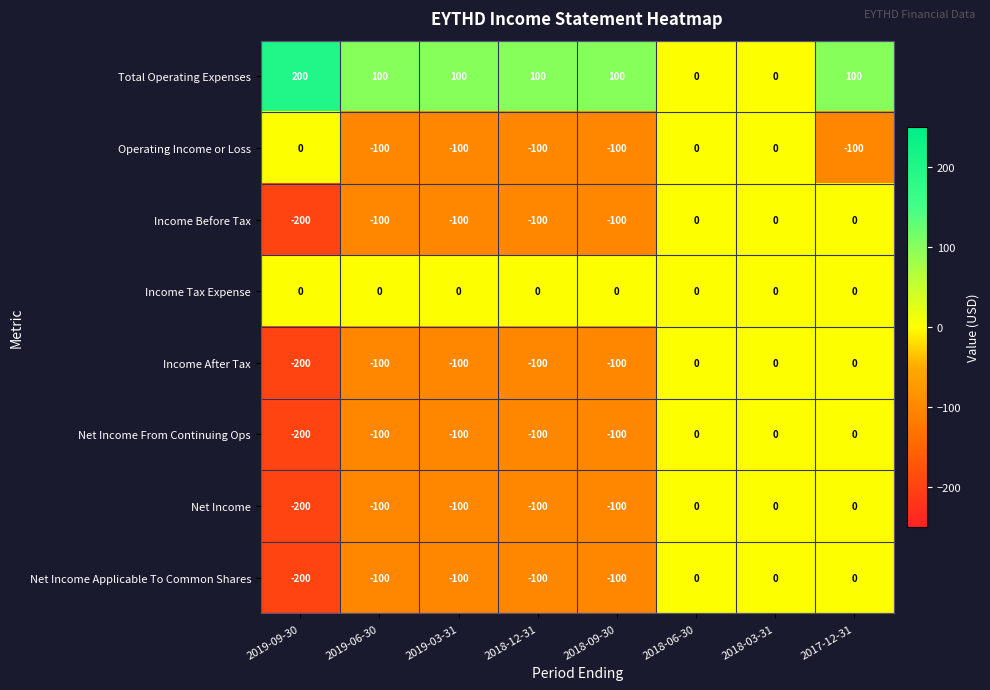

How many negative values does the Income Before Tax series have?

5